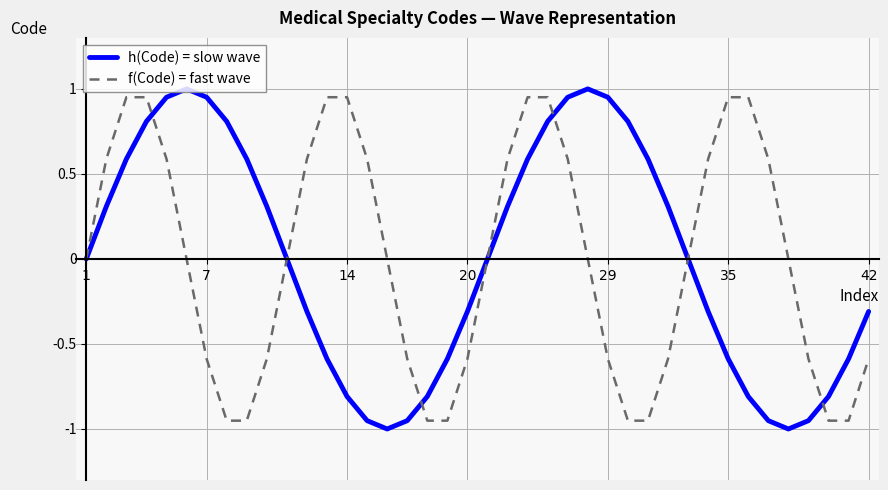

What is the lowest value of the f(Code) = fast wave series?

-1.0